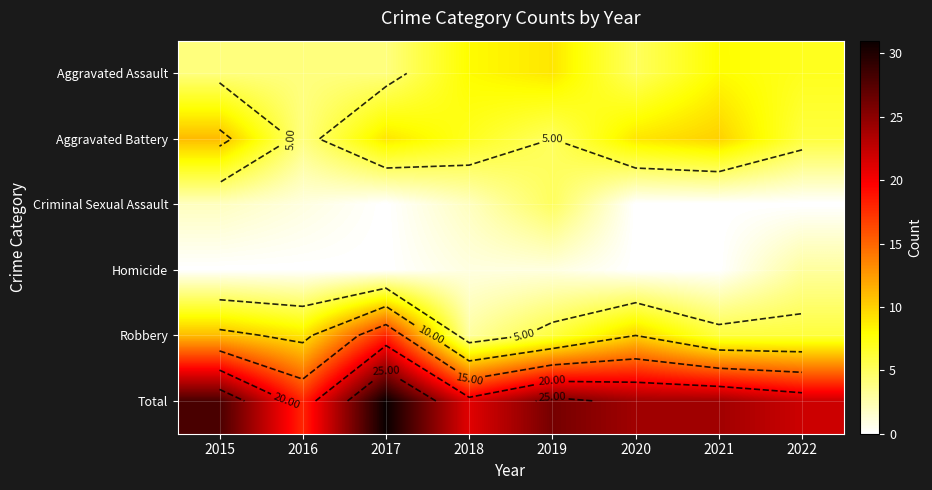

At which category is the sum across all series the highest?

2017